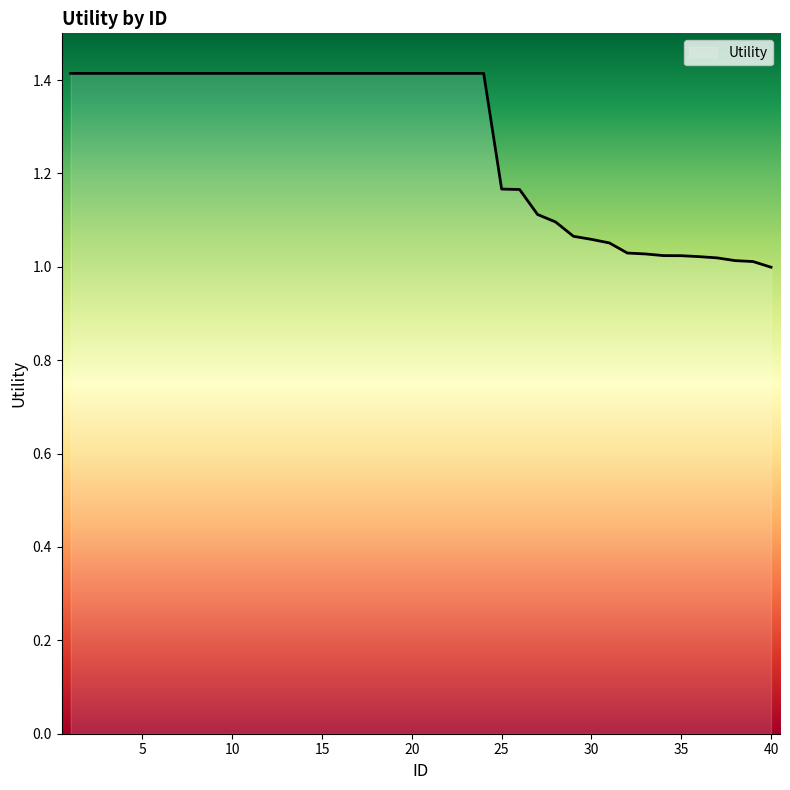

What is the maximum value shown in the chart?

1.4